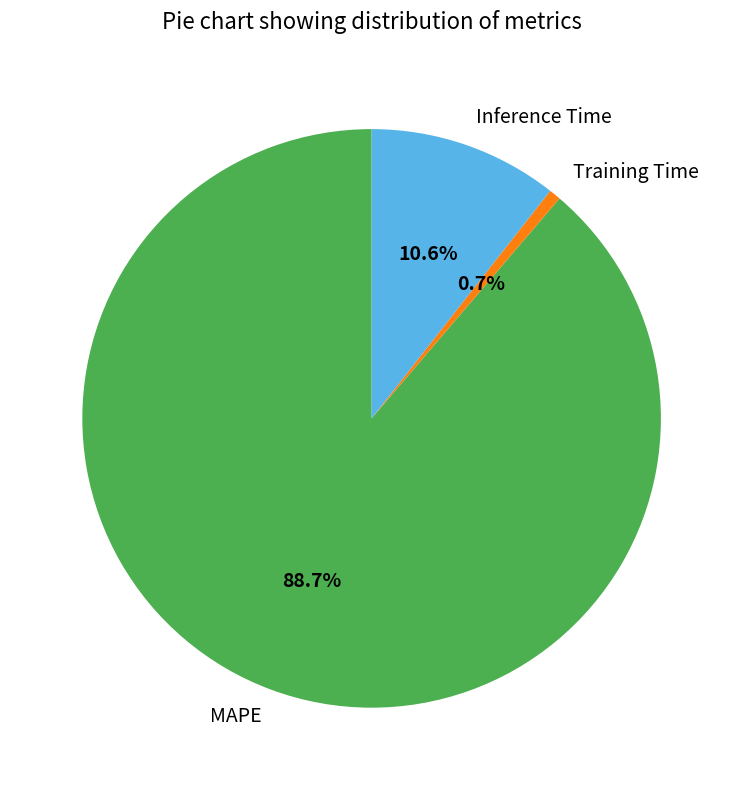

Between Inference Time and Training Time, which is larger?

Inference Time